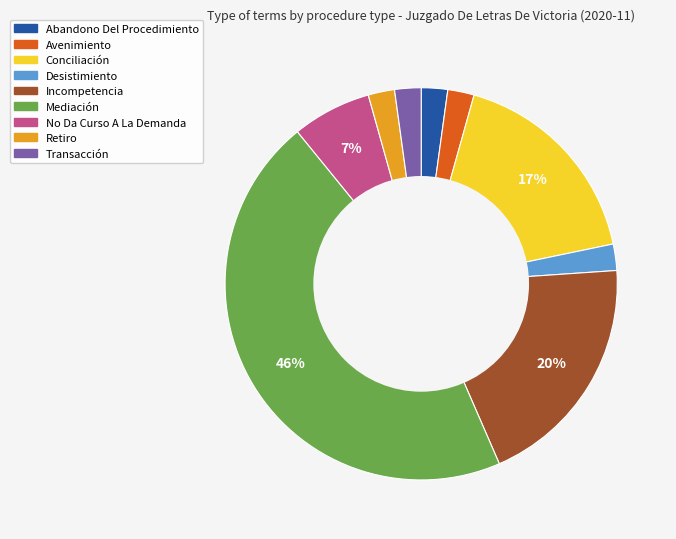

Between Retiro and Conciliación, which is larger?

Conciliación